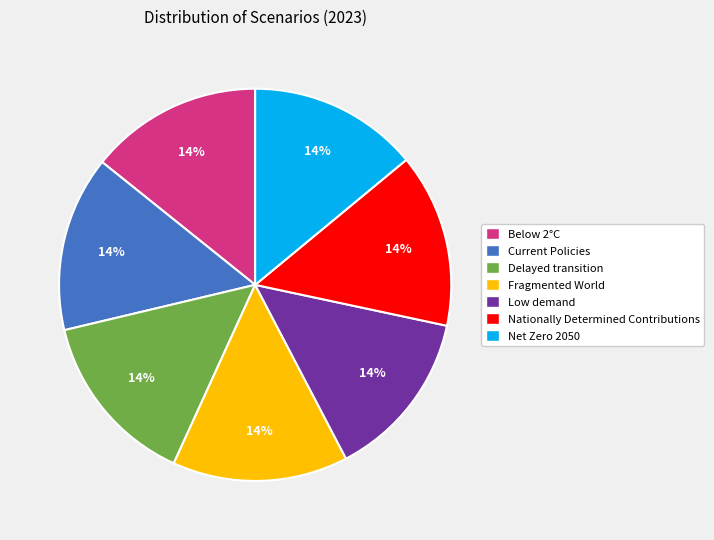

To the nearest percent, what is the average slice percentage?

14%